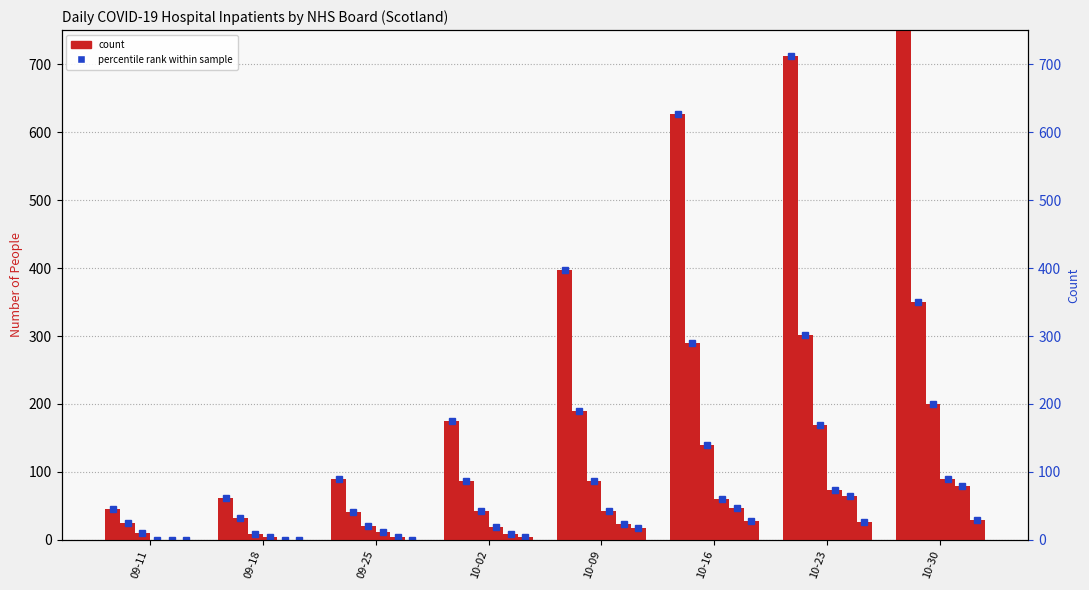

Which label corresponds to the largest value in the chart?

10-30